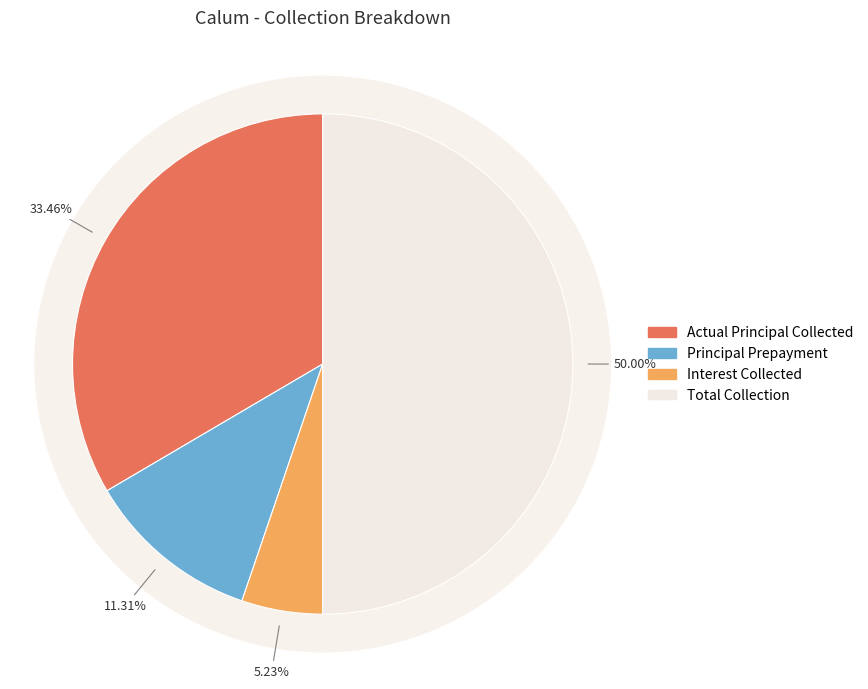

Rank the categories by value from highest to lowest.

Sum of Total Collection, Sum of Actual amount of principal Collected, Sum of Principal Prepayment Amount, Sum of Interest Amount Collected